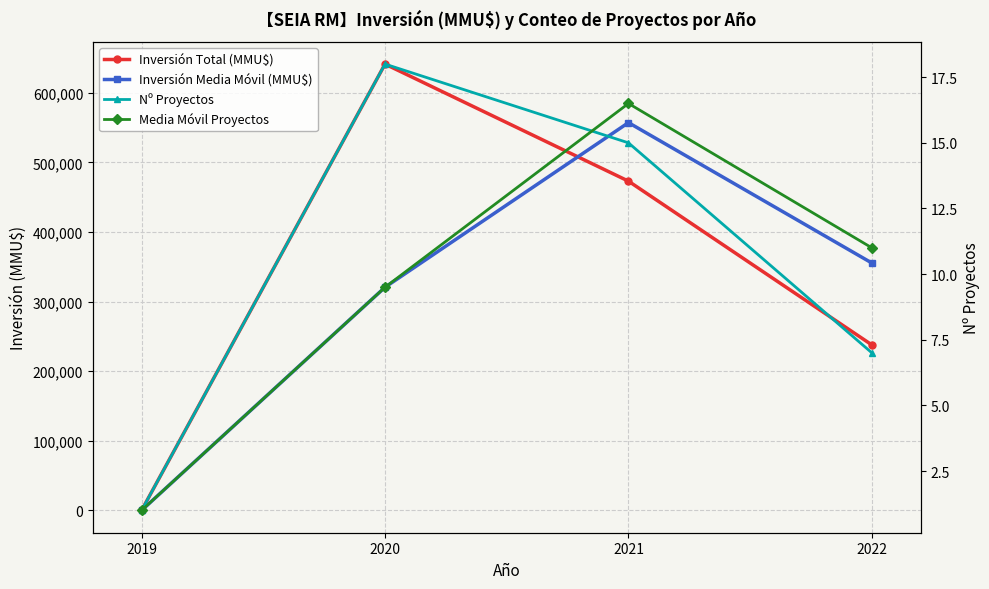

List the series in order of their peak value, lowest first.

Media Móvil Proyectos, Nº Proyectos, Inversión Media Móvil (MMU$), Inversión Total (MMU$)